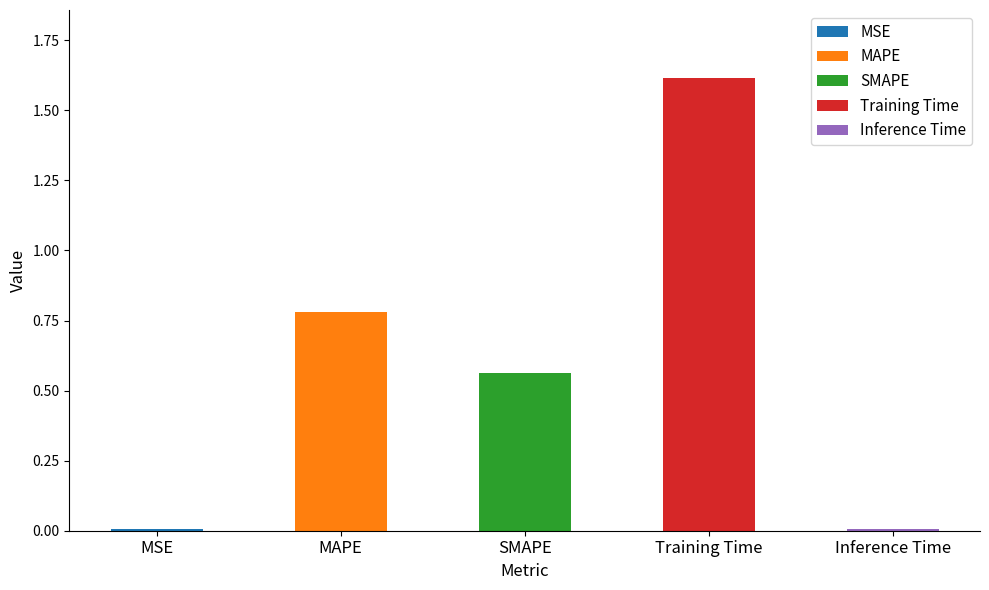

Reading left to right, extract all data points from this chart.

0.0	0.8	0.6	1.6	0.0